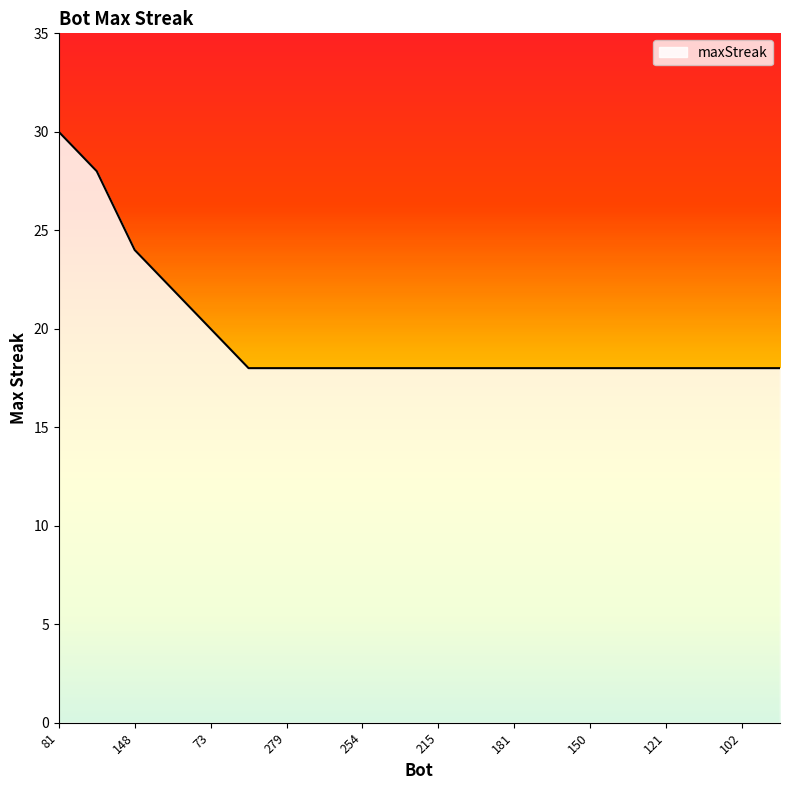

What is the difference between the maximum and minimum values?

12